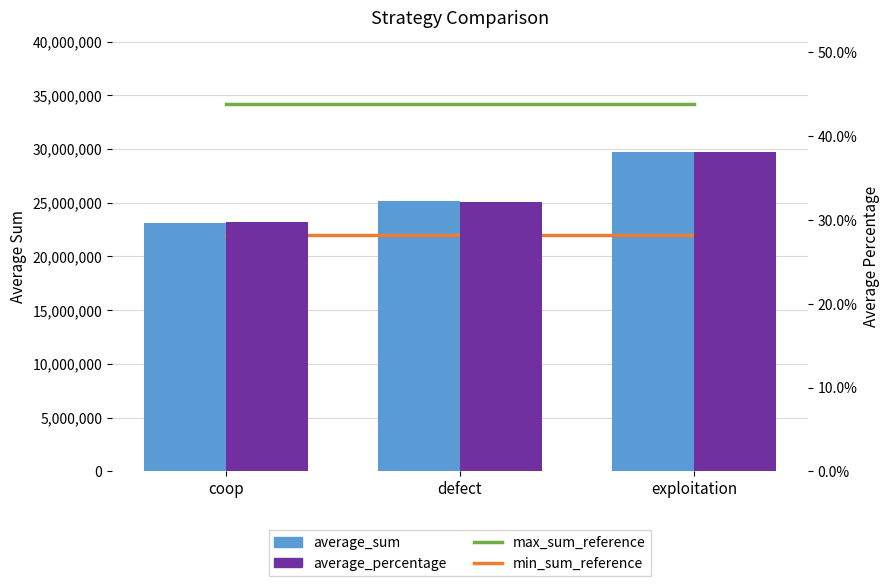

What is the lowest value of the min_sum_reference series?

21979049.9